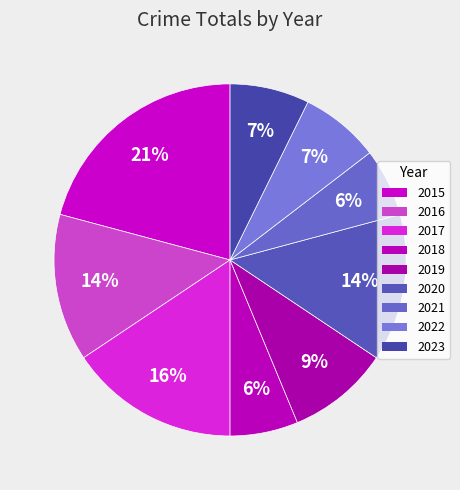

Count the number of slices in the pie.

9